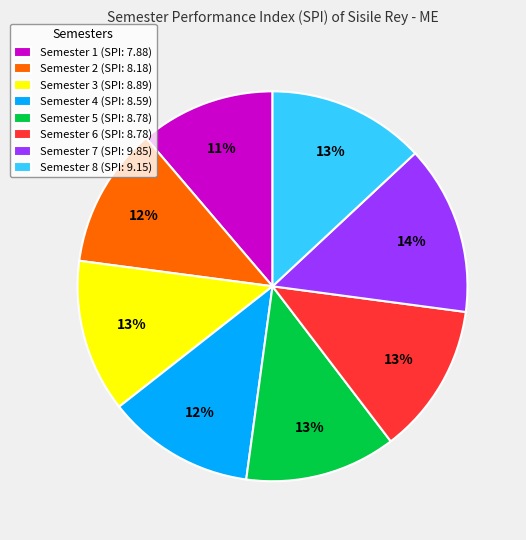

True or false: Semester 3 (SPI: 8.89) accounts for 19% of the total.

False